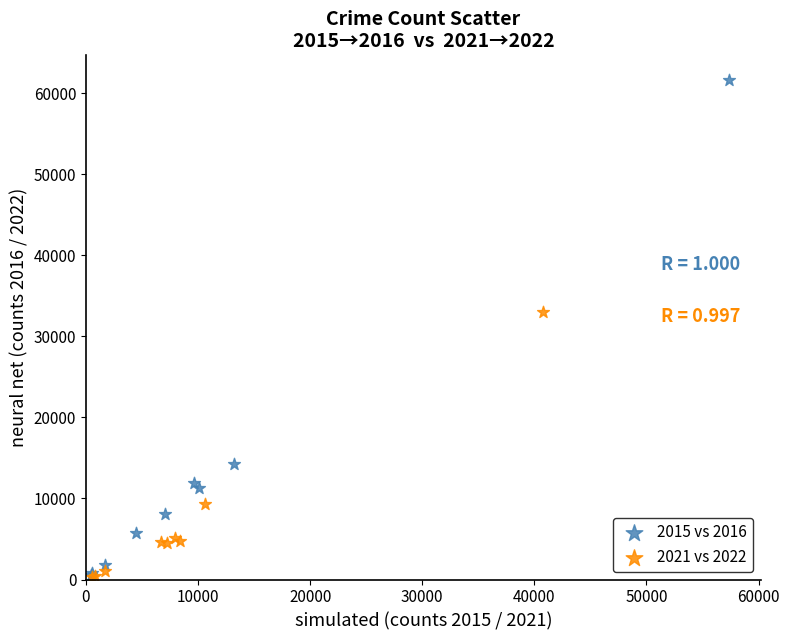

Which series has the widest spread of Y values?

2015 vs 2016